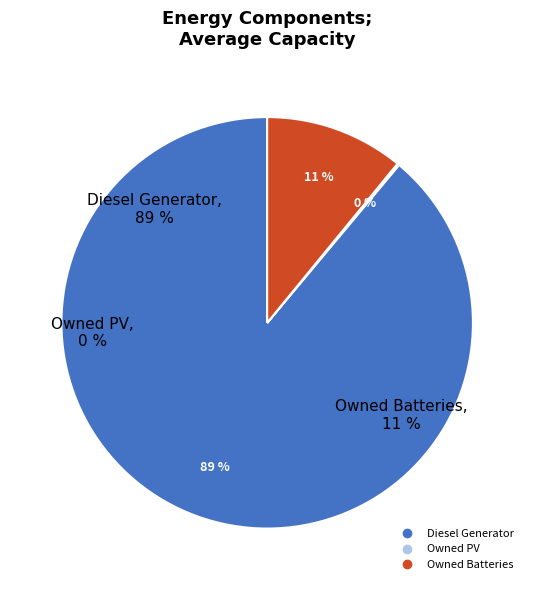

Count the number of slices in the pie.

3